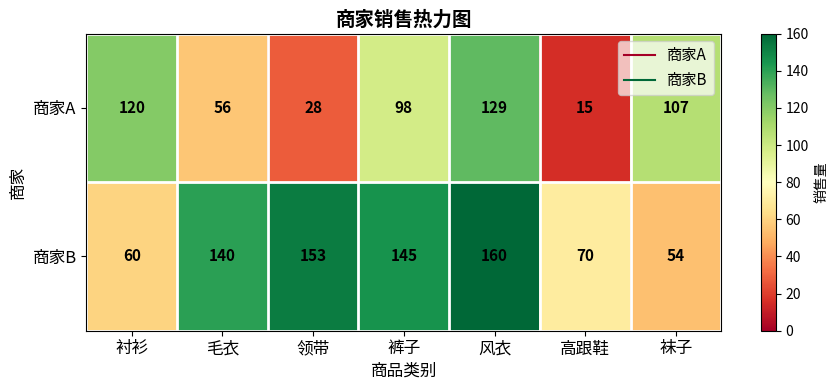

The value of 商家B at 高跟鞋 is 70. True or false?

True